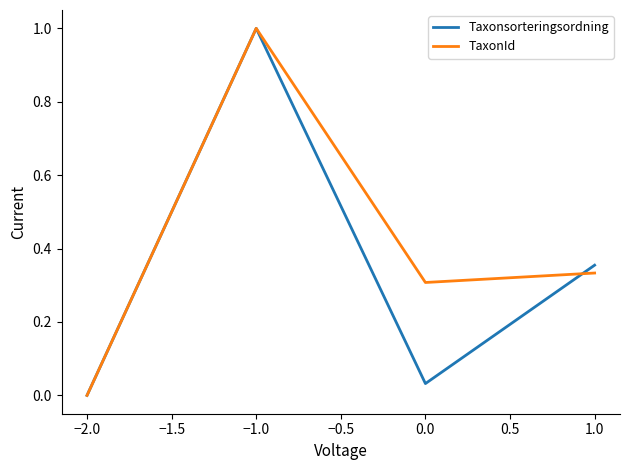

Between −2.0 and 1.0, which series saw the biggest shift?

Taxonsorteringsordning